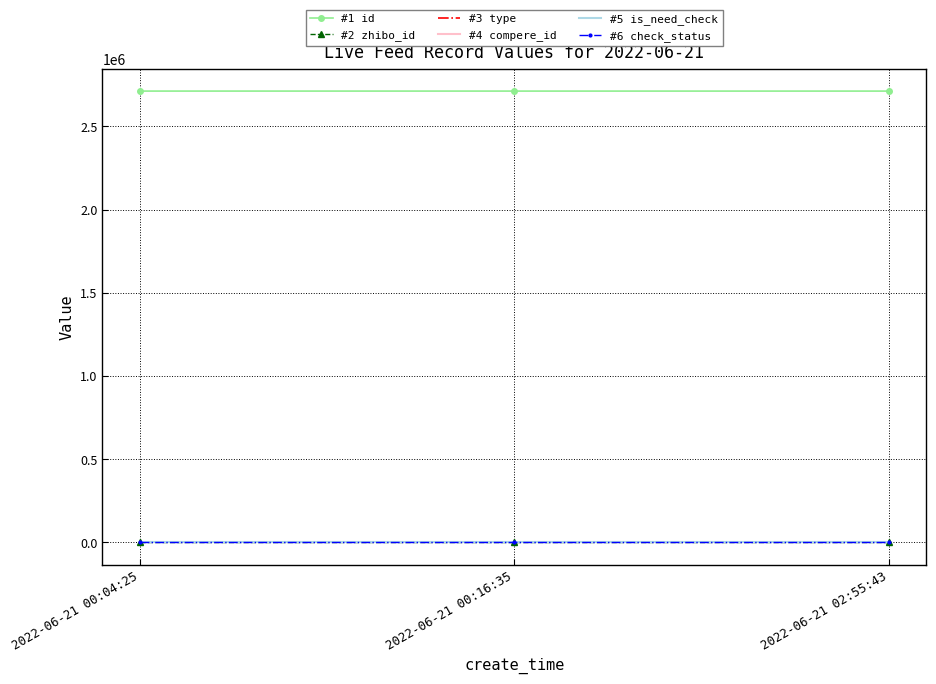

What is the sum of the #6 check_status values at 2022-06-21 02:55:43 and 2022-06-21 00:04:25?

2